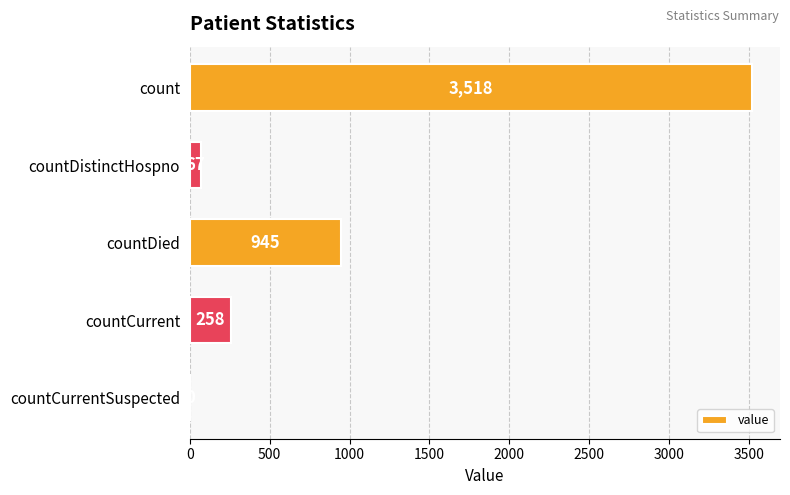

What is the sum of the values at count and countDied?

4463